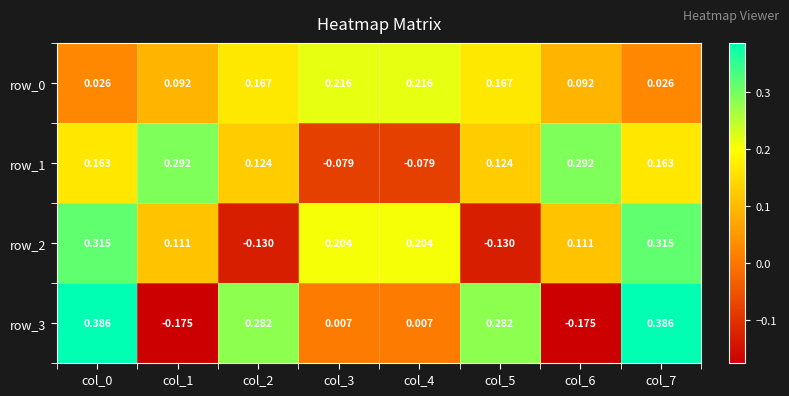

Which series has the widest spread of values?

row_3